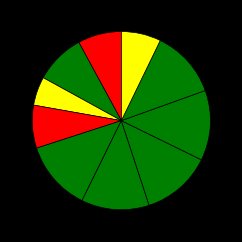

How many slices are in this pie chart?

10